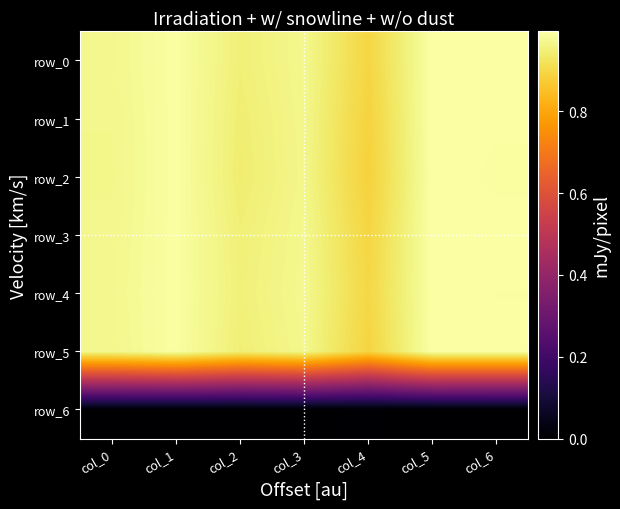

Which series has the largest total across all categories?

row_4